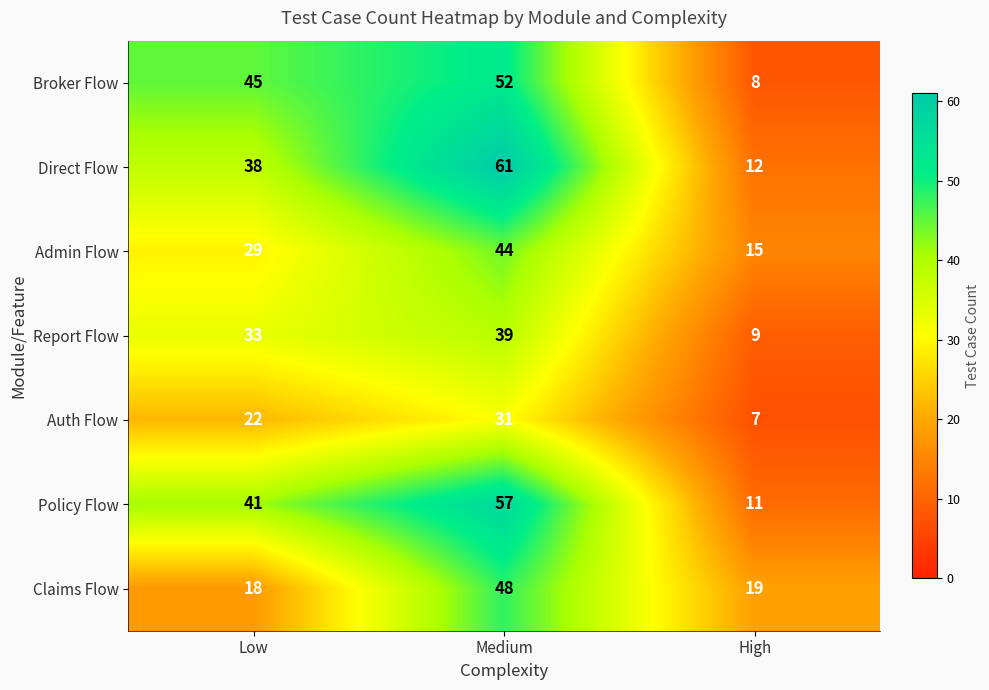

Rank the series by their maximum value, from highest to lowest.

Direct Flow, Policy Flow, Broker Flow, Claims Flow, Admin Flow, Report Flow, Auth Flow